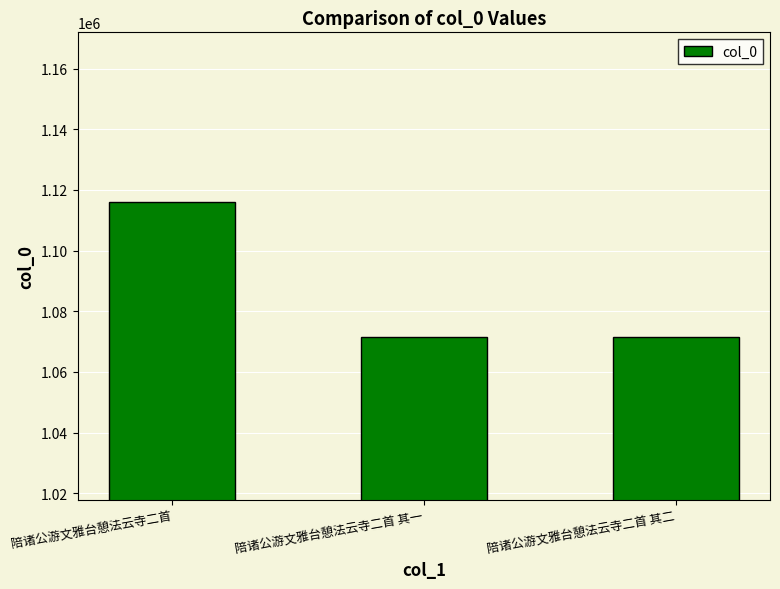

Which category has the highest value across all series?

陪诸公游文雅台憩法云寺二首